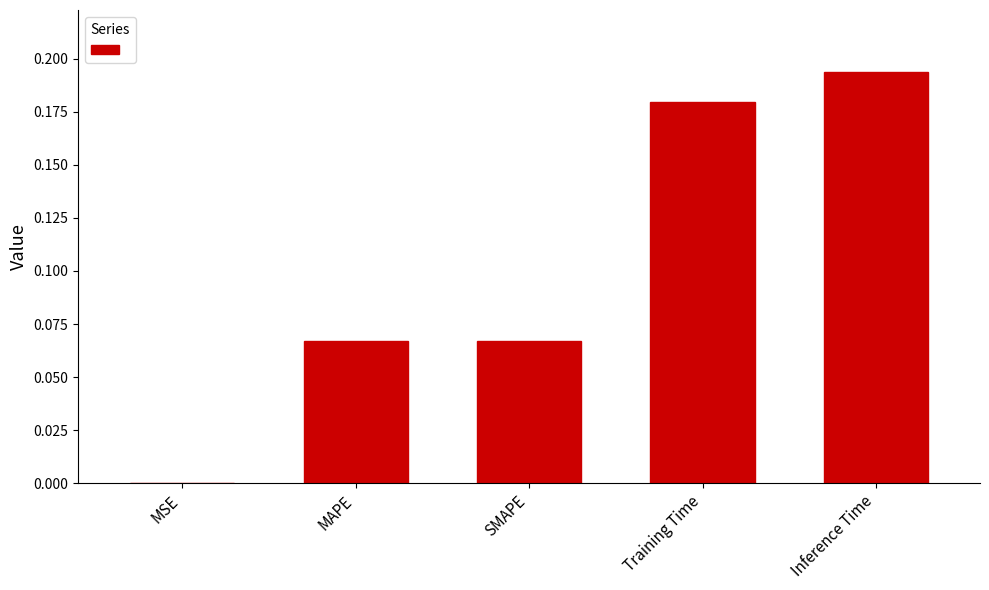

What is the sum of the values at Training Time and Inference Time?

0.4